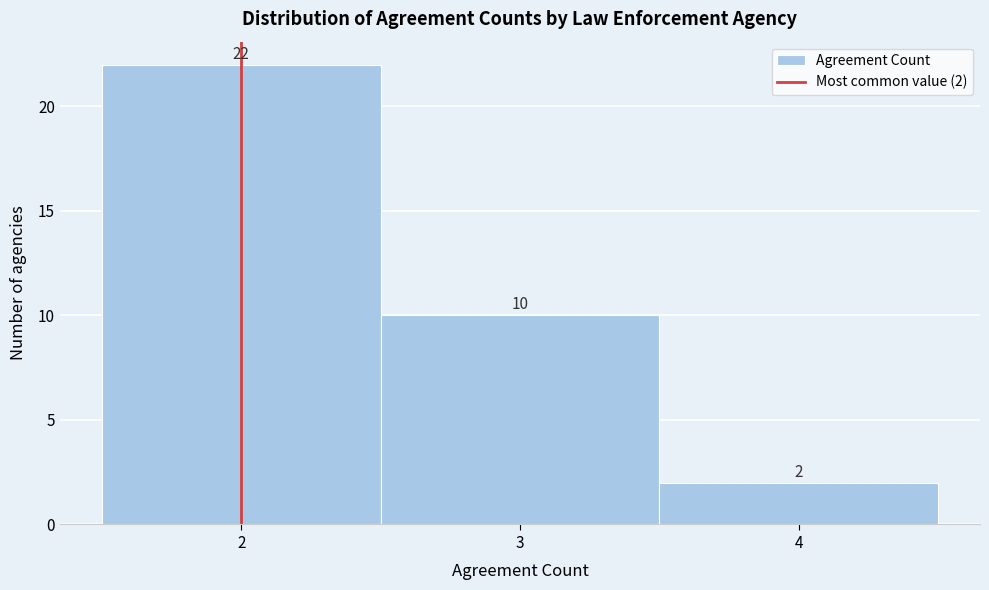

Over which range of the x-axis is the bar tallest?

1.5 to 2.5